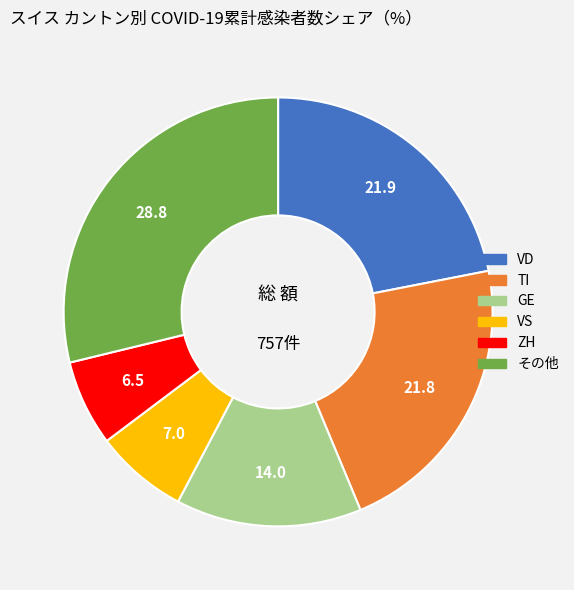

Does any single category account for the majority?

No